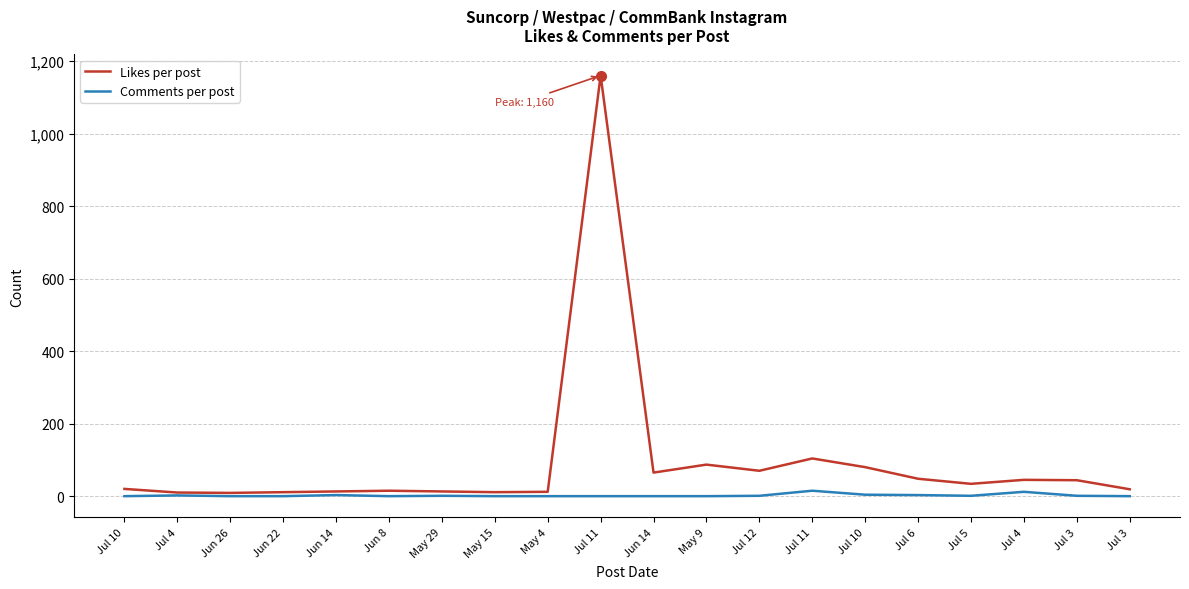

True or false: Likes per post and Comments per post cross at least once.

False